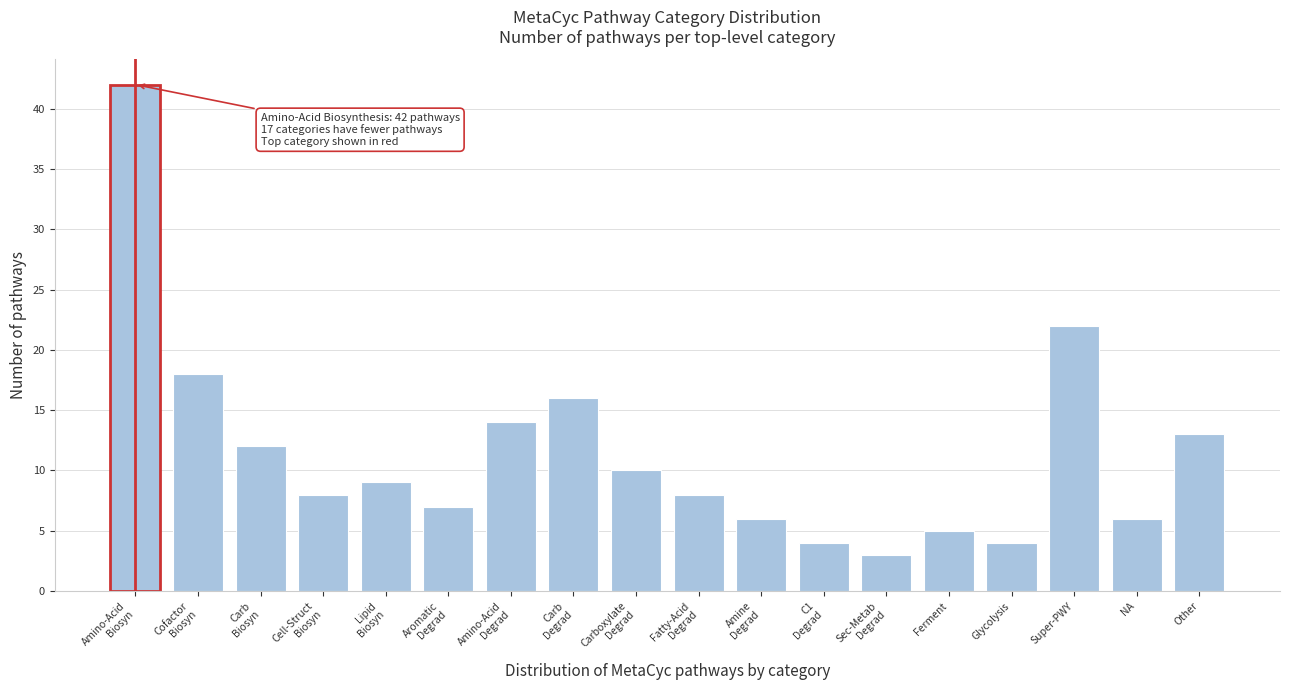

Reading left to right, what are all the values shown in this chart?

42	18	12	8	9	7	14	16	10	8	6	4	3	5	4	22	6	13